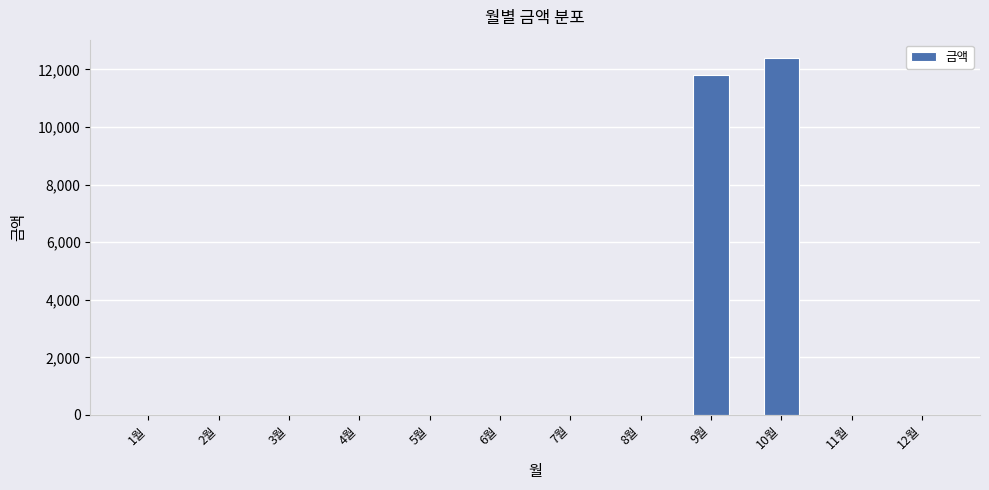

Count the number of values greater than 0.

2